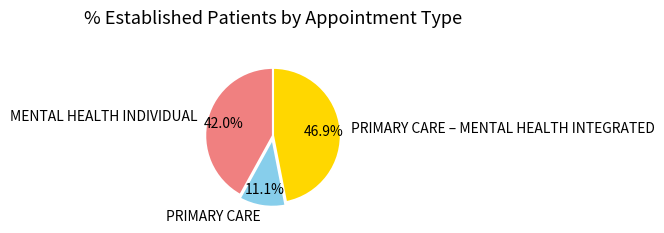

Approximately how many times larger is the value at PRIMARY CARE compared to PRIMARY CARE – MENTAL HEALTH INTEGRATED?

0.2